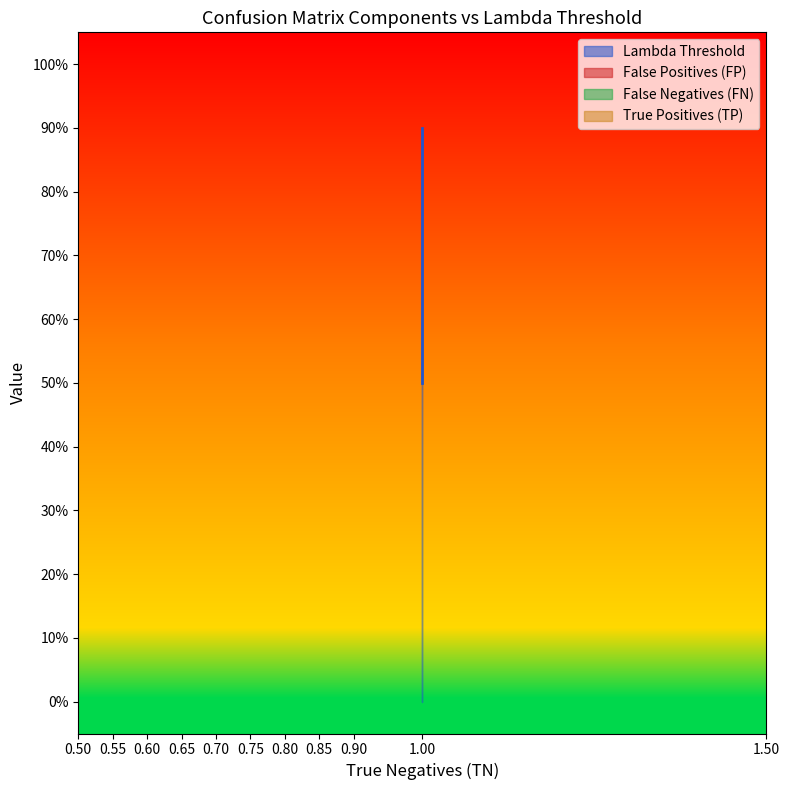

Which category has the highest value in the False Negatives (FN) series?

1